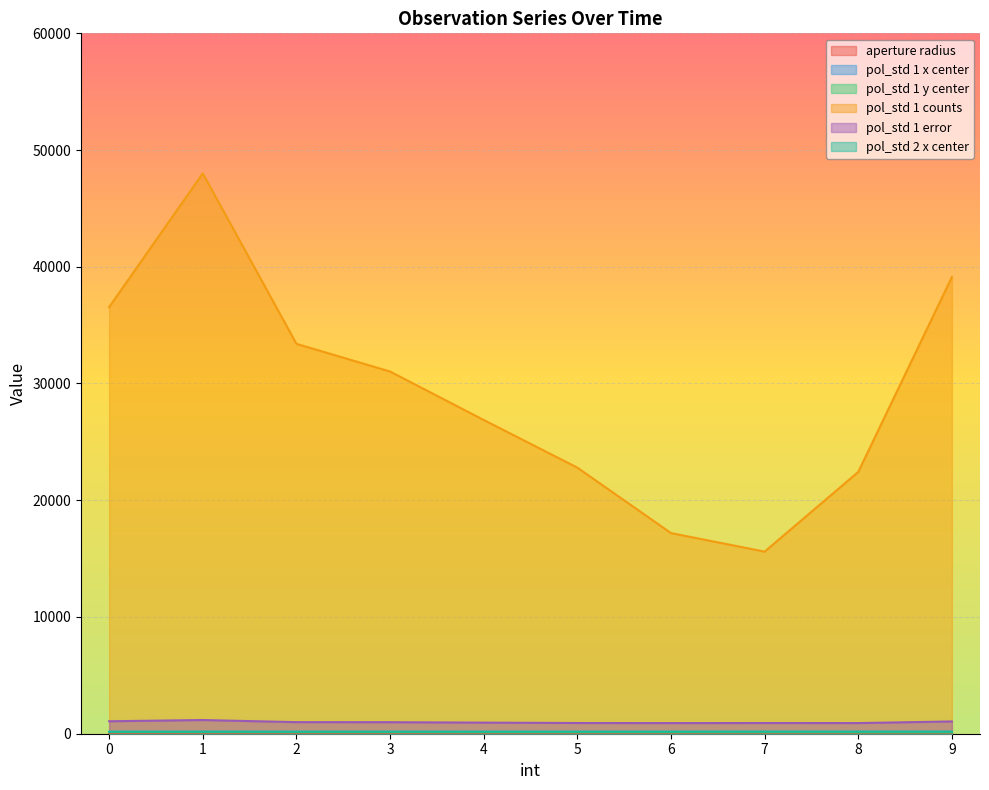

Which series has the largest range (max minus min)?

pol_std 1 counts